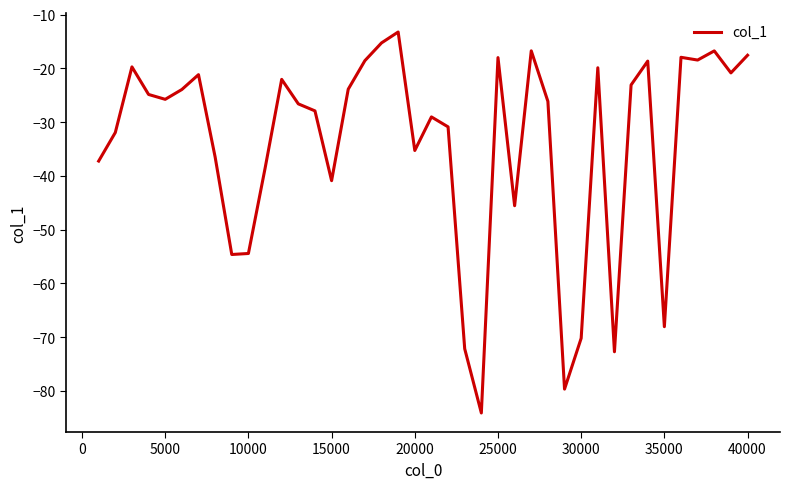

What is the difference between the maximum and minimum values?

70.9